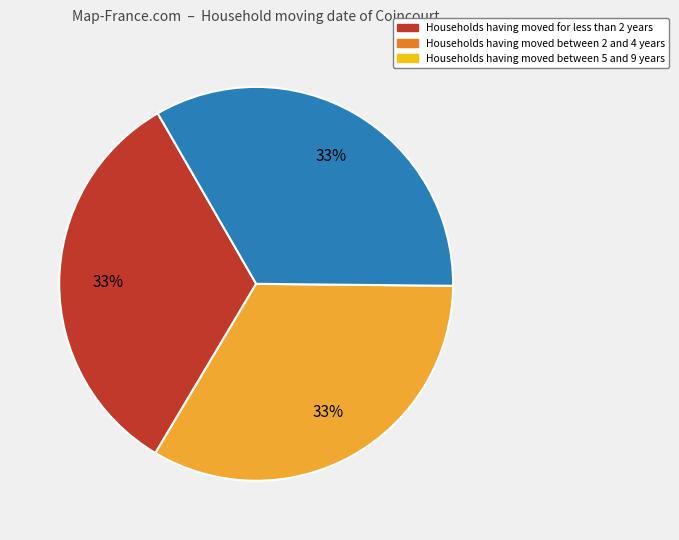

Is there a majority slice in this chart?

No